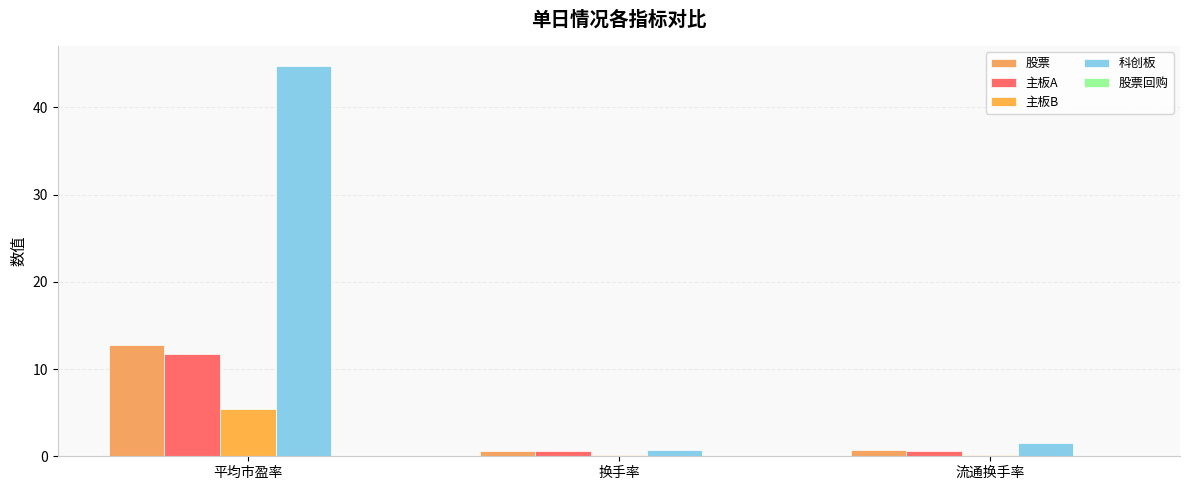

What is the label of the 2nd bar from the left?

换手率